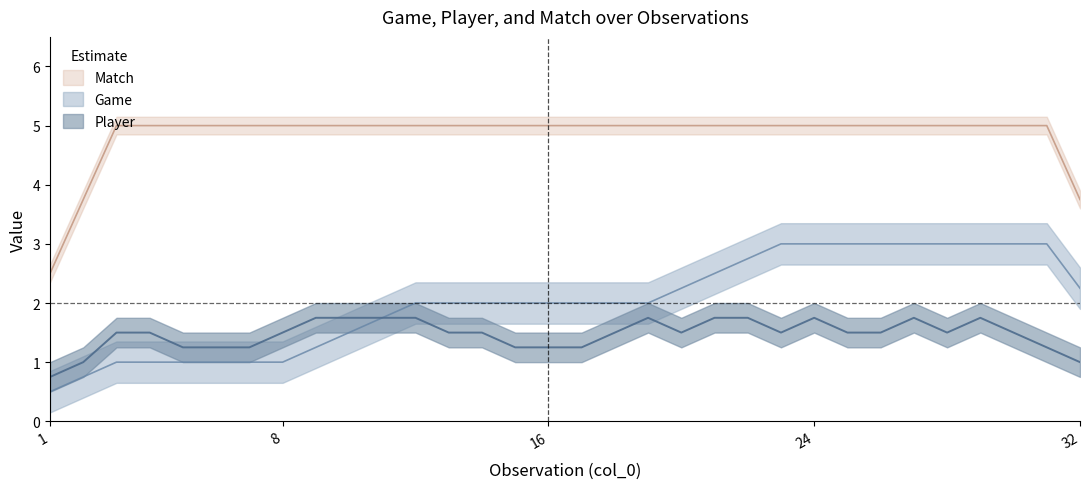

What are all the series names shown in the legend?

Game, Player, Match